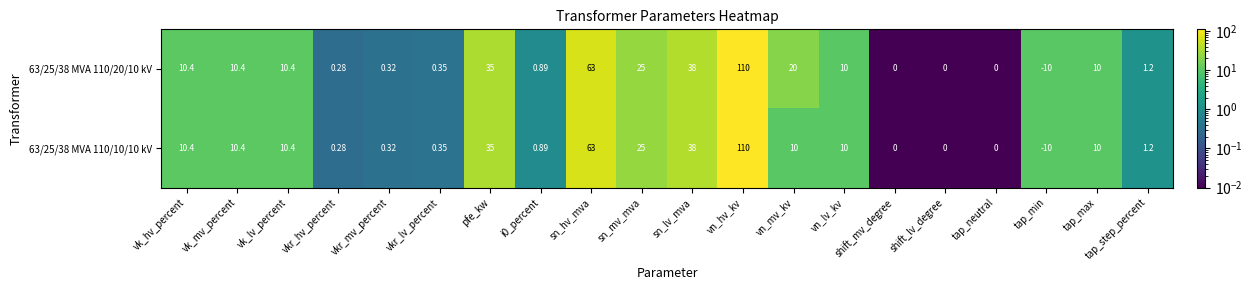

Is the value of 63/25/38 MVA 110/20/10 kV at i0_percent greater than the value of 63/25/38 MVA 110/10/10 kV at tap_neutral?

Yes